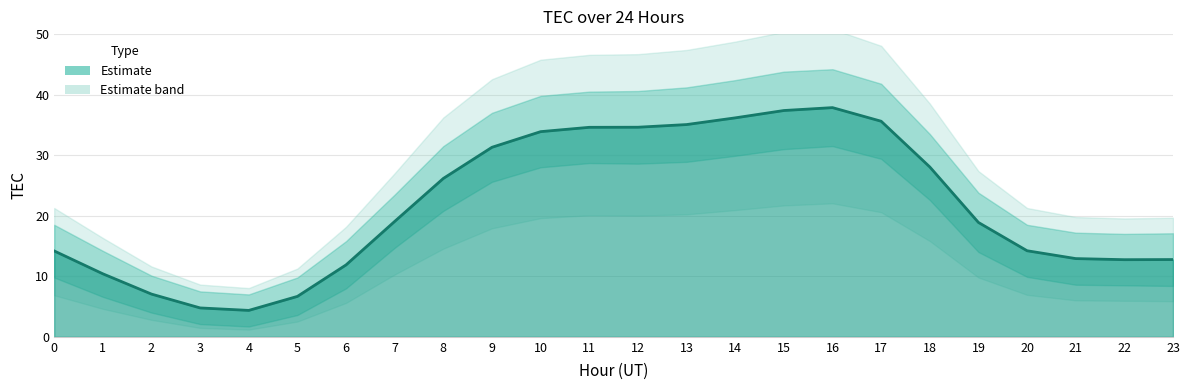

At which category is the sum across all series the highest?

16